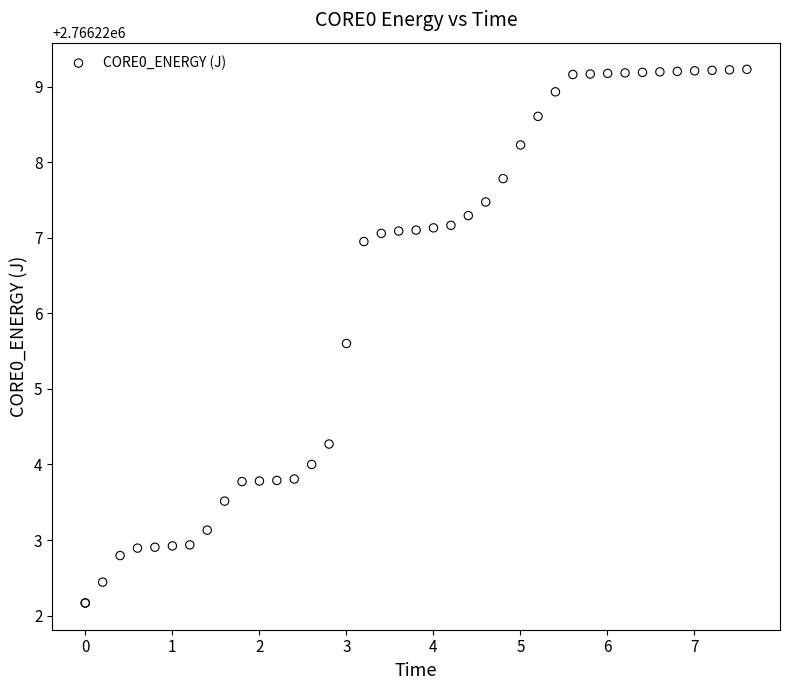

What Y value in the scatter plot is closest to 2766225?

2766225.6